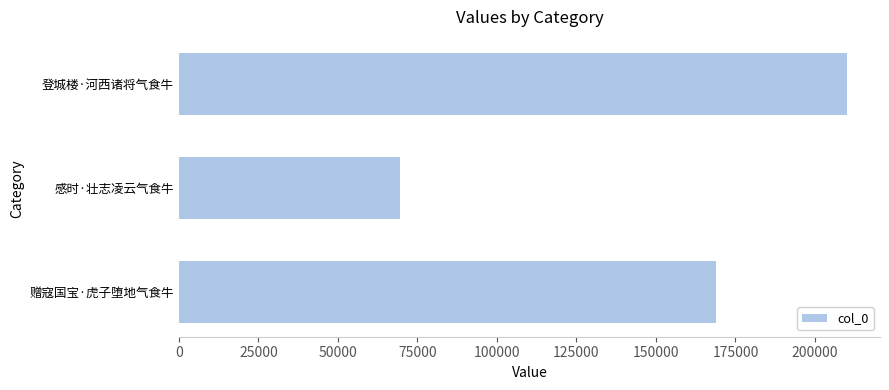

Which category has the lowest value across all series?

感时·壮志凌云气食牛